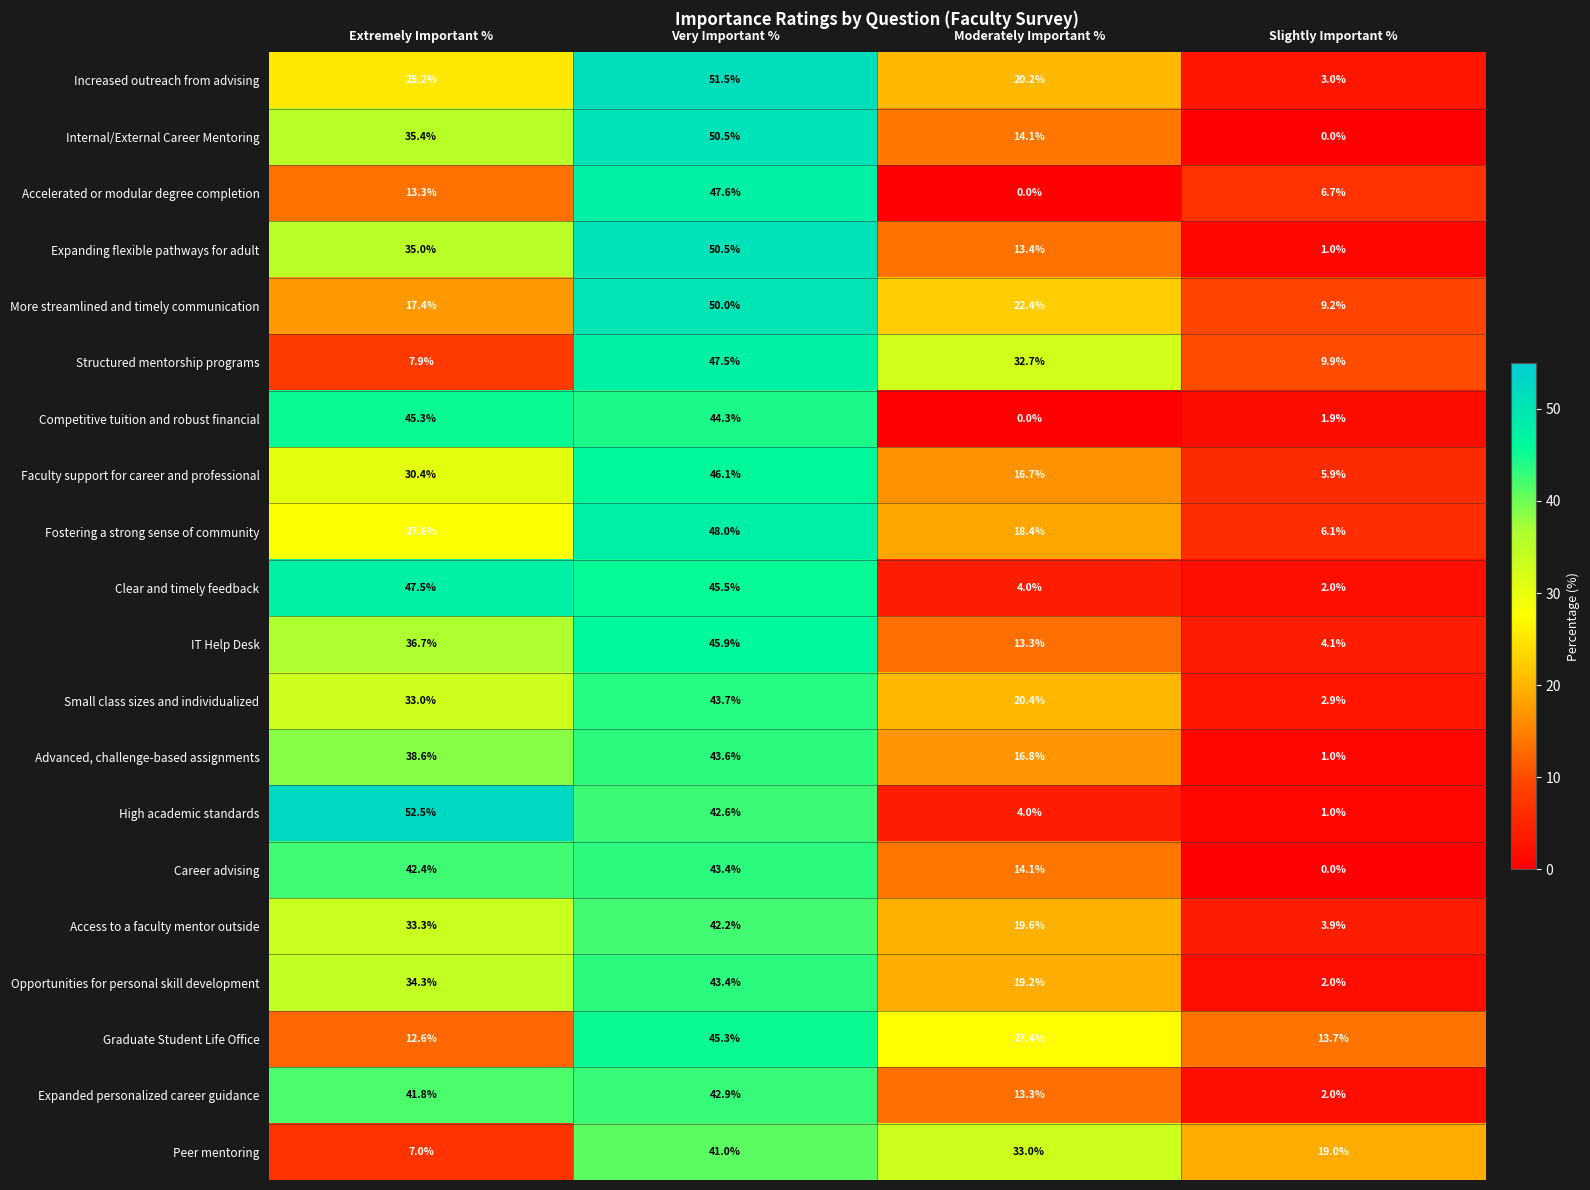

What is the greatest value displayed?

52.5